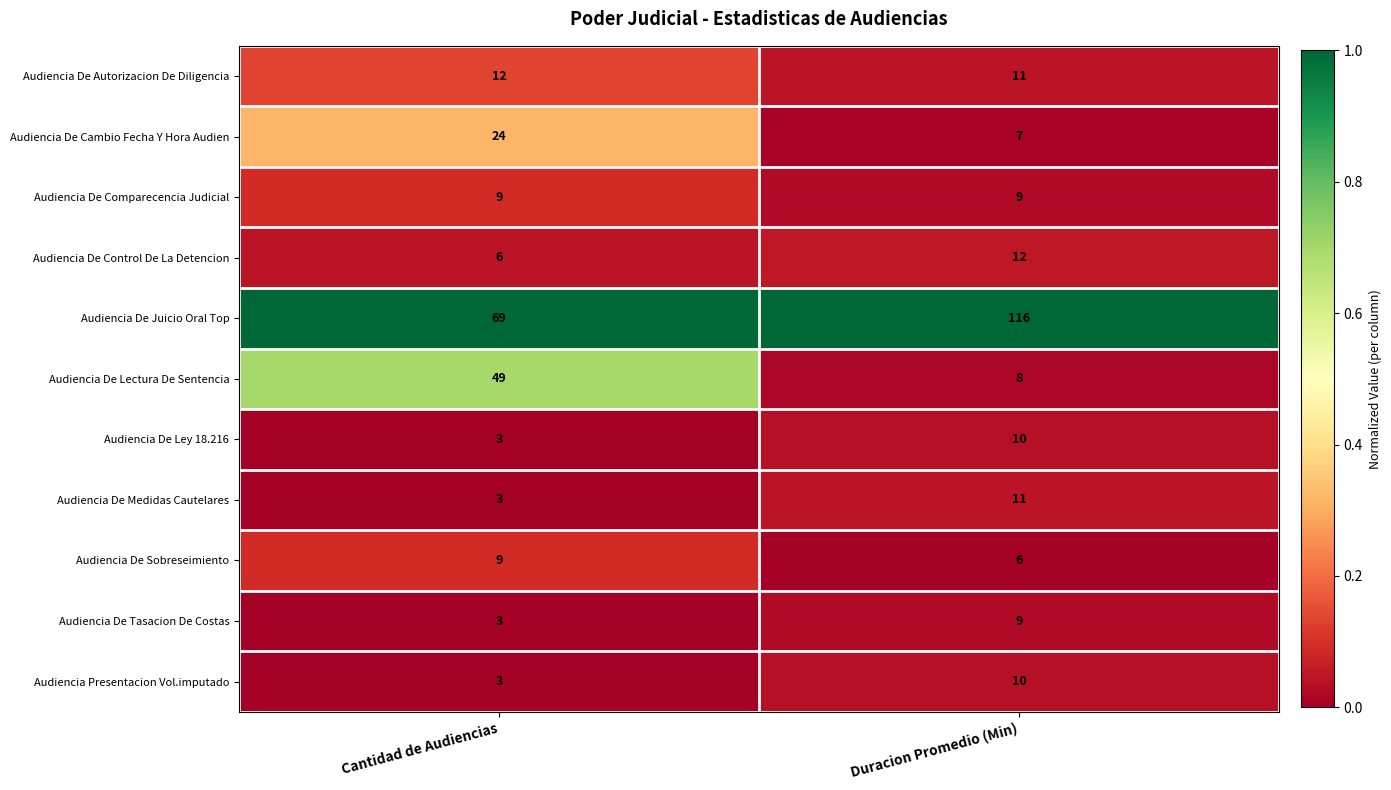

How many data points does each series have?

2